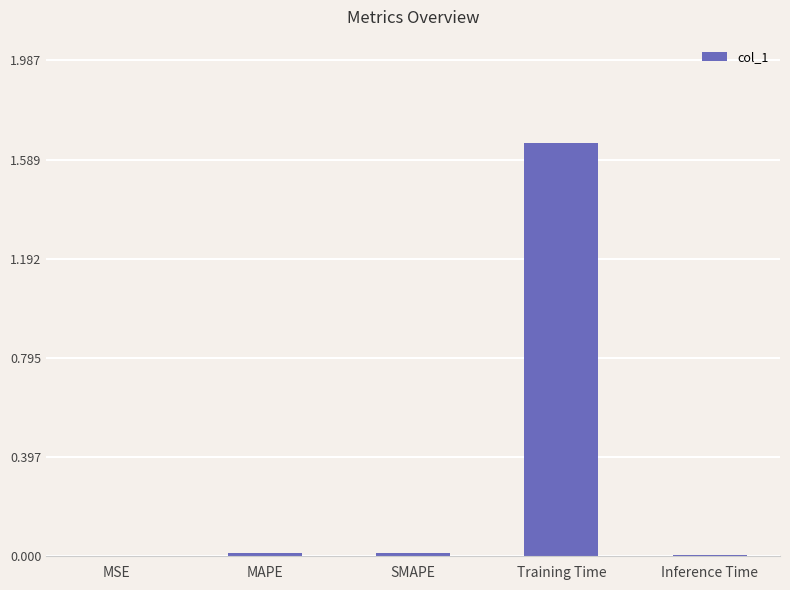

The value at MSE is 0.0. True or false?

True